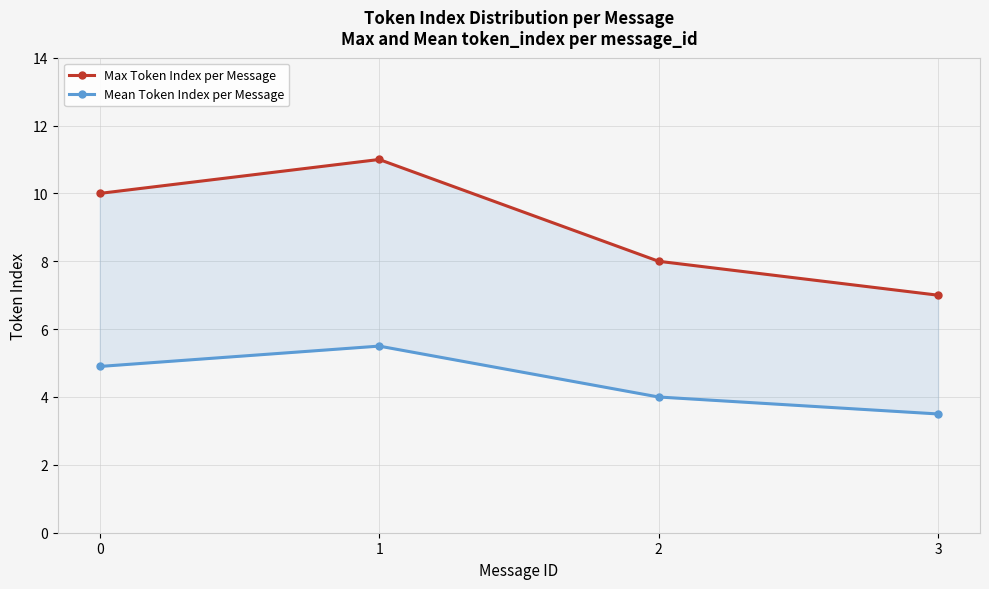

The Mean Token Index per Message series shows 3.5 at 3. True or false?

True